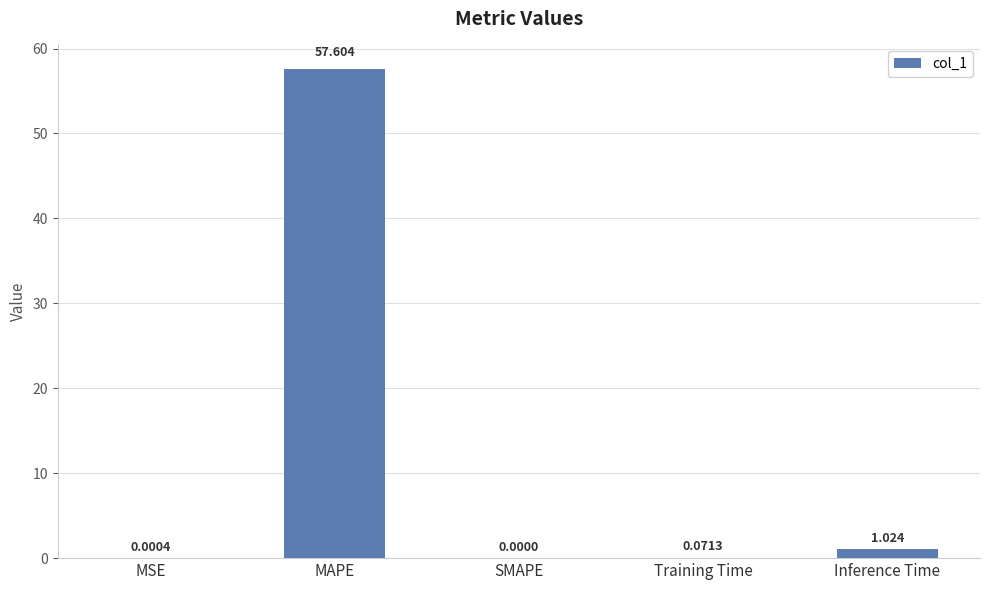

At which label is the value closest to 28?

Inference Time